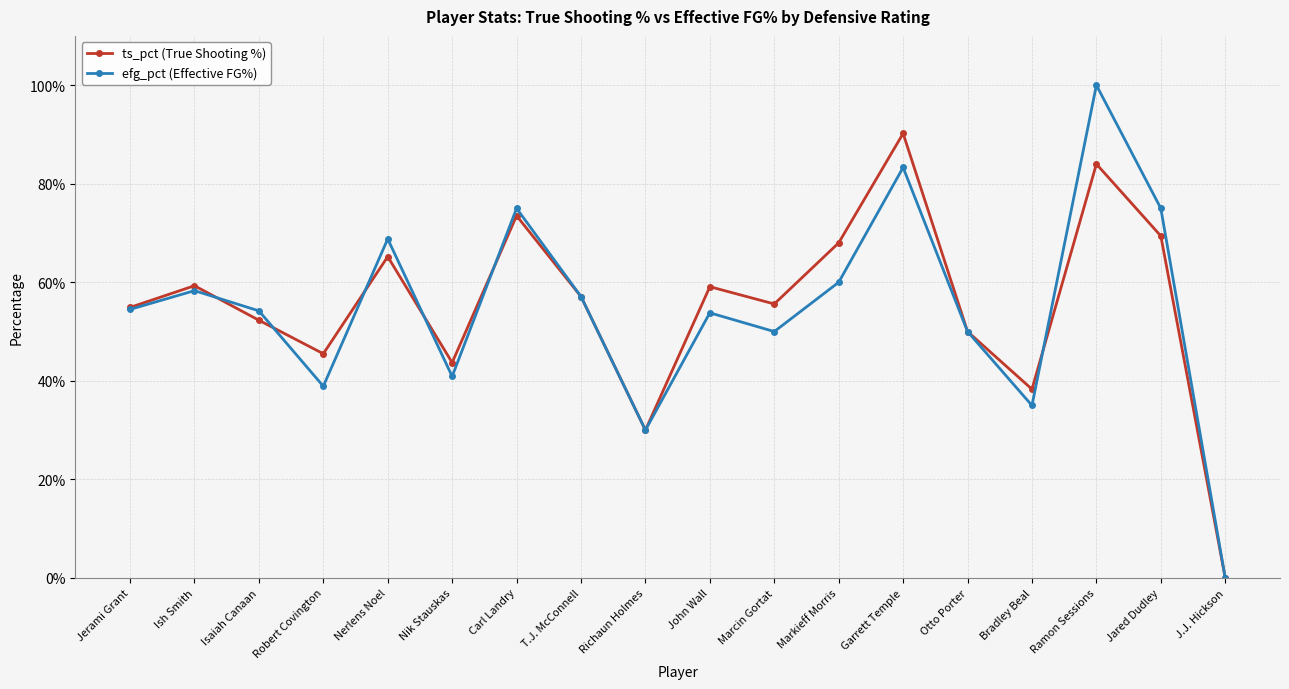

Reading left to right, extract all data points from this chart.

ts_pct (True Shooting %): 0.5	0.6	0.5	0.5	0.7	0.4	0.7	0.6	0.3	0.6	0.6	0.7	0.9	0.5	0.4	0.8	0.7	0.0
efg_pct (Effective FG%): 0.5	0.6	0.5	0.4	0.7	0.4	0.8	0.6	0.3	0.5	0.5	0.6	0.8	0.5	0.3	1.0	0.8	0.0